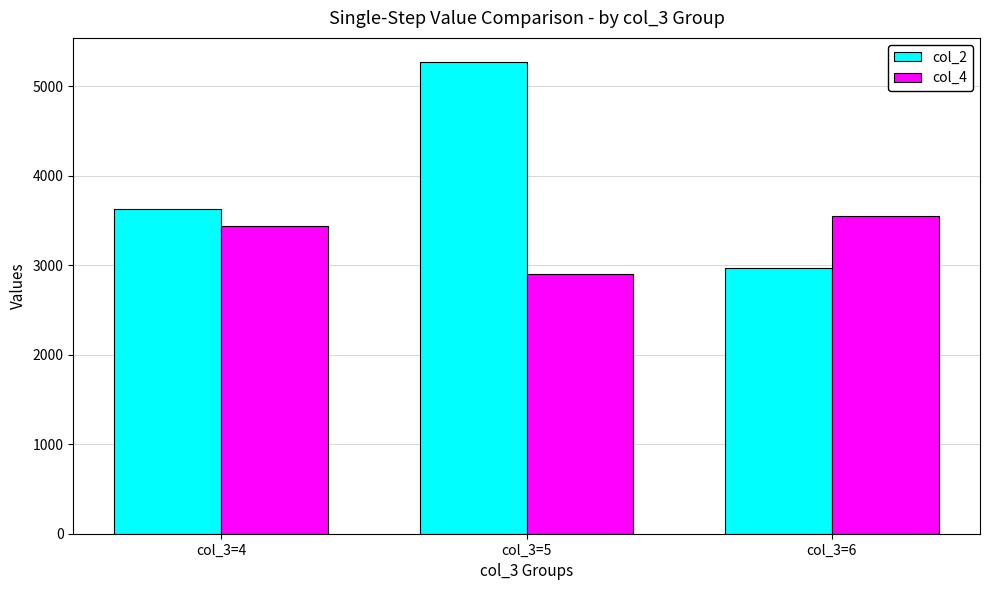

How many groups of bars are there?

3